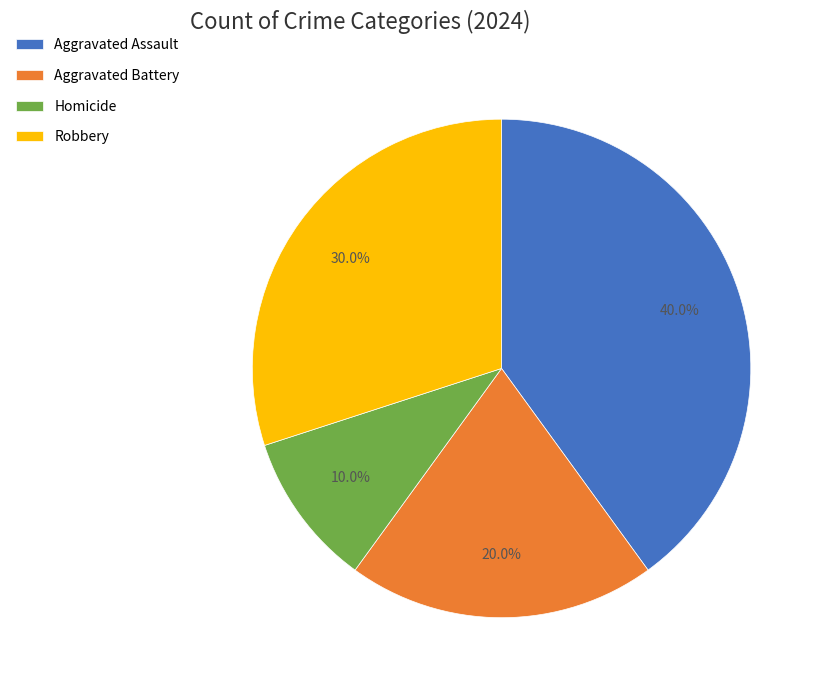

To the nearest percent, what is the combined percentage of Robbery and Aggravated Battery?

50%